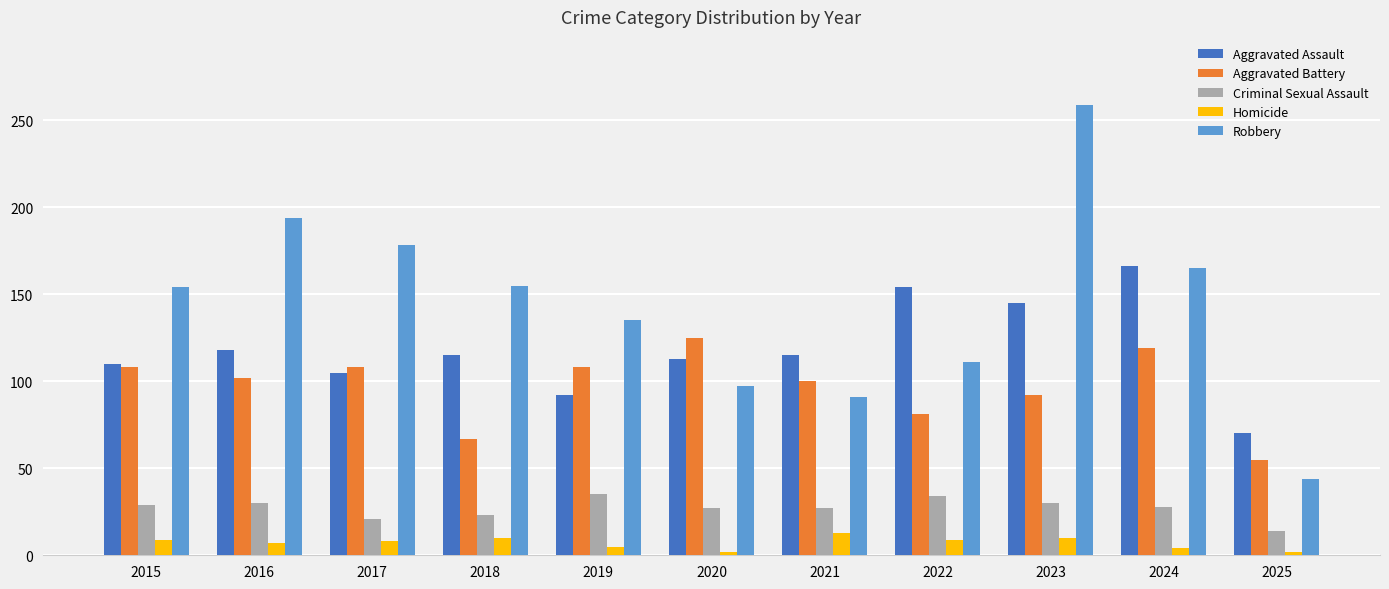

Is the value of Aggravated Assault at 2025 greater than the value of Homicide at 2015?

Yes